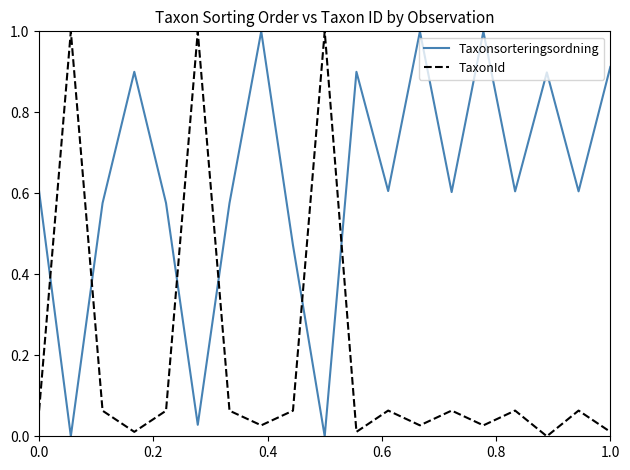

After their last crossing, which series has the higher values: TaxonId or Taxonsorteringsordning?

Taxonsorteringsordning